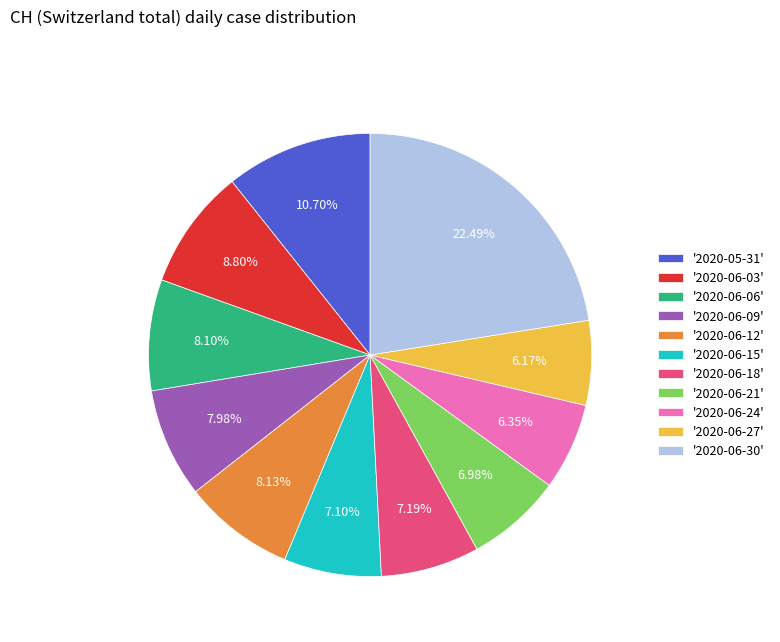

To the nearest percent, what is the average slice percentage?

9%